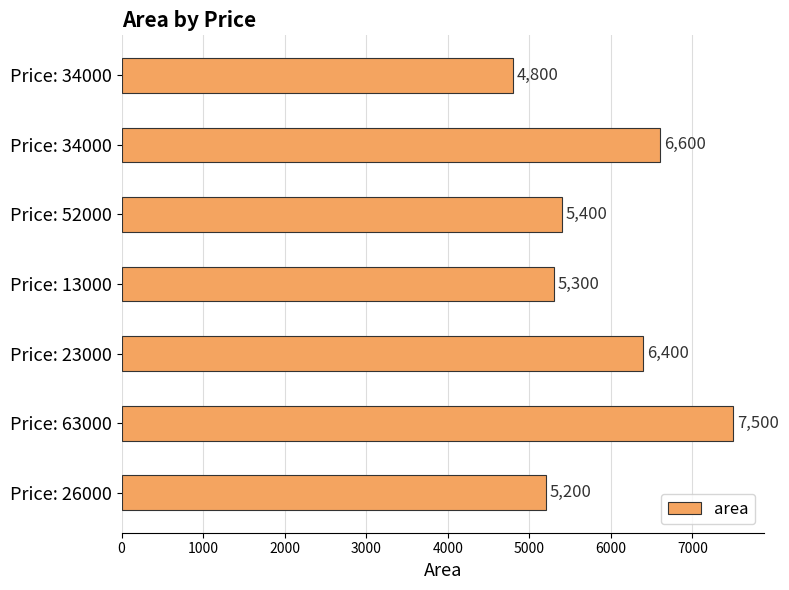

How many bars are there in total?

7